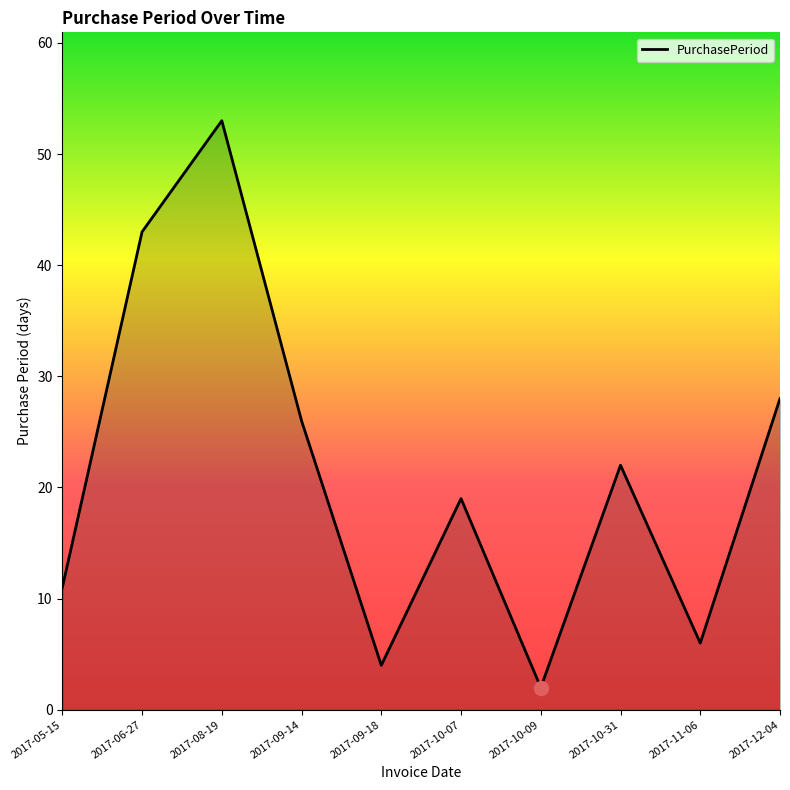

At which category does the chart reach its peak across all series?

2017-08-19